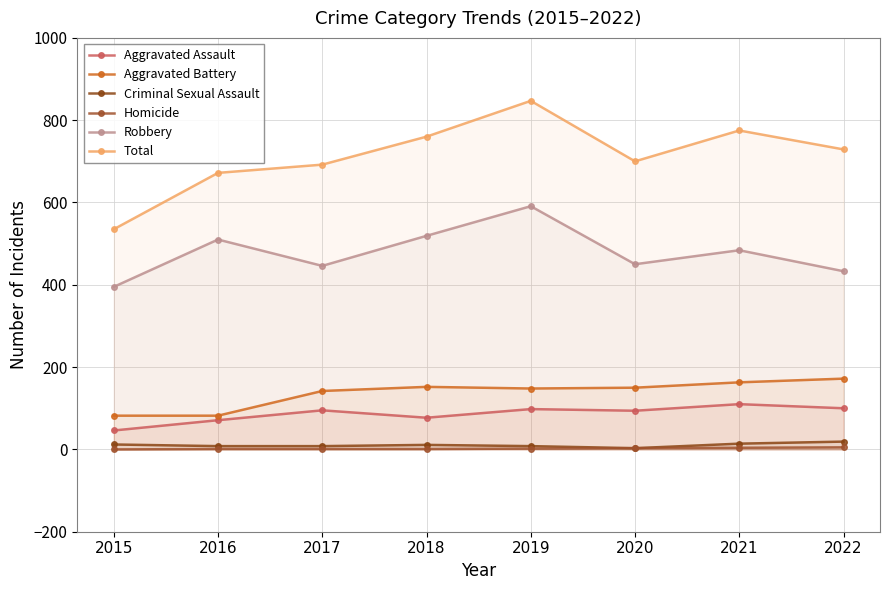

What are all the series names shown in the legend?

Aggravated Assault, Aggravated Battery, Criminal Sexual Assault, Homicide, Robbery, Total